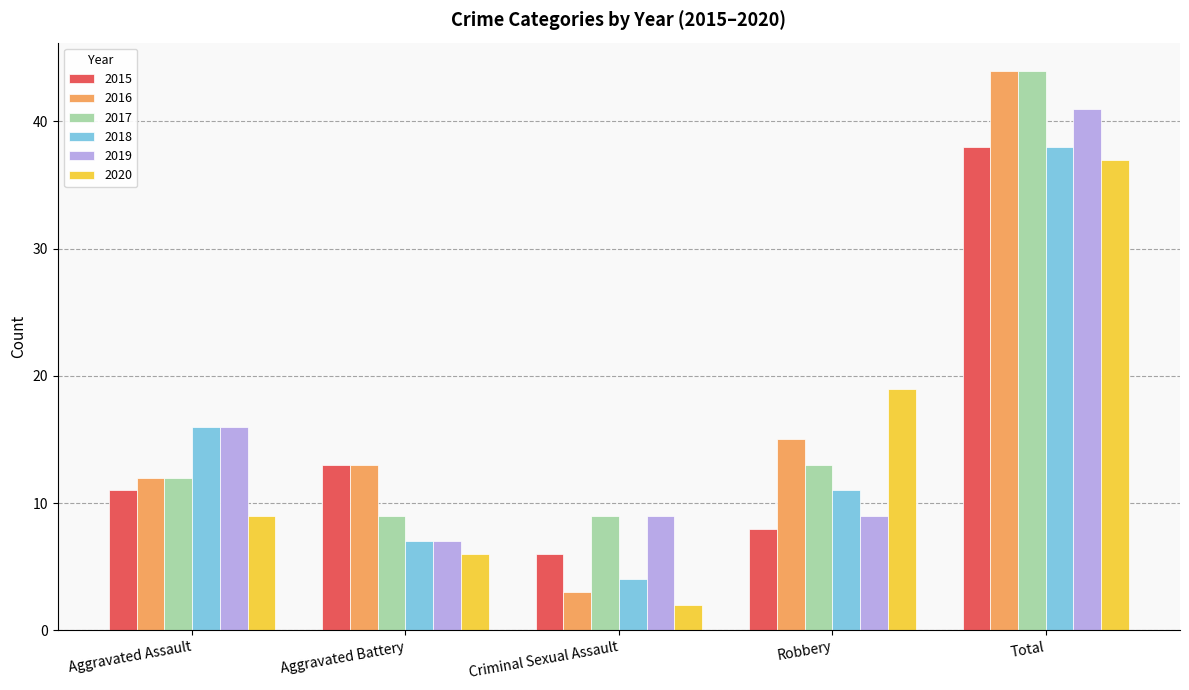

Which category has the lowest value across all series?

Criminal Sexual Assault